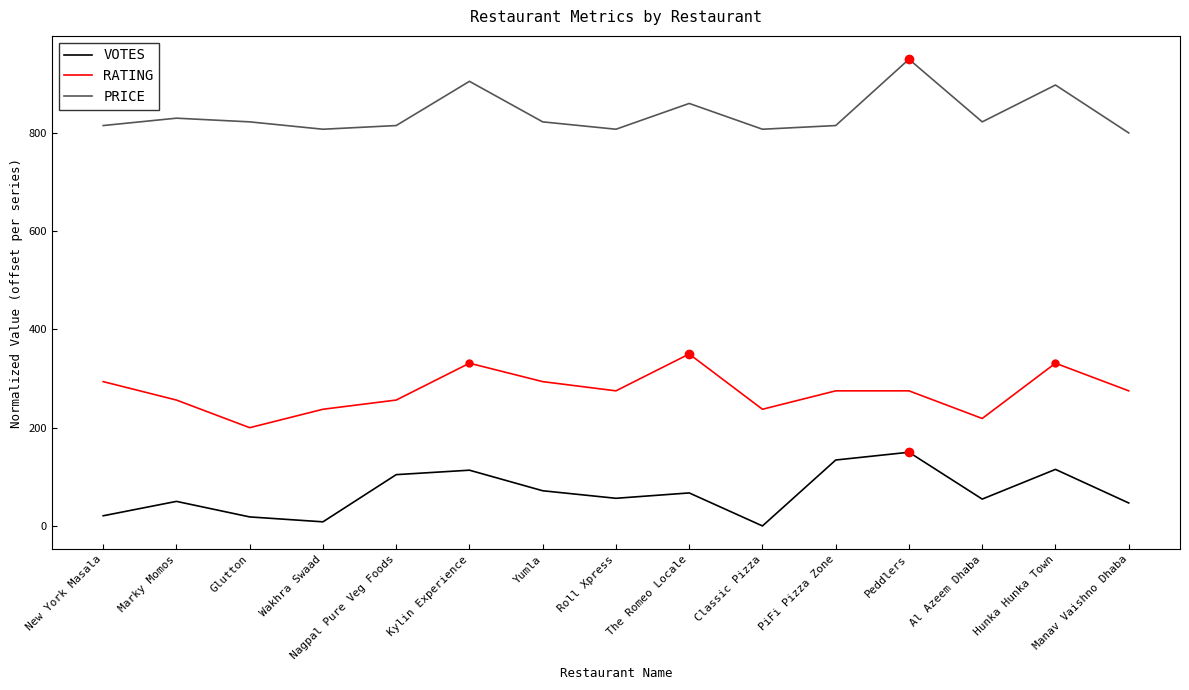

How many distinct data groups are displayed?

3